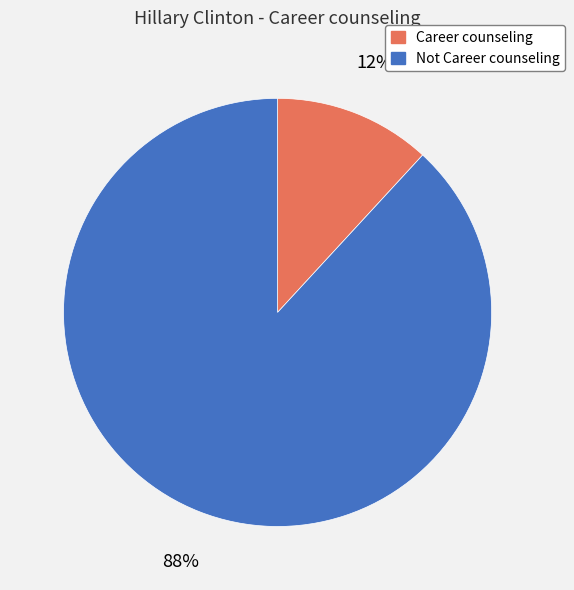

How many slices are in this pie chart?

2